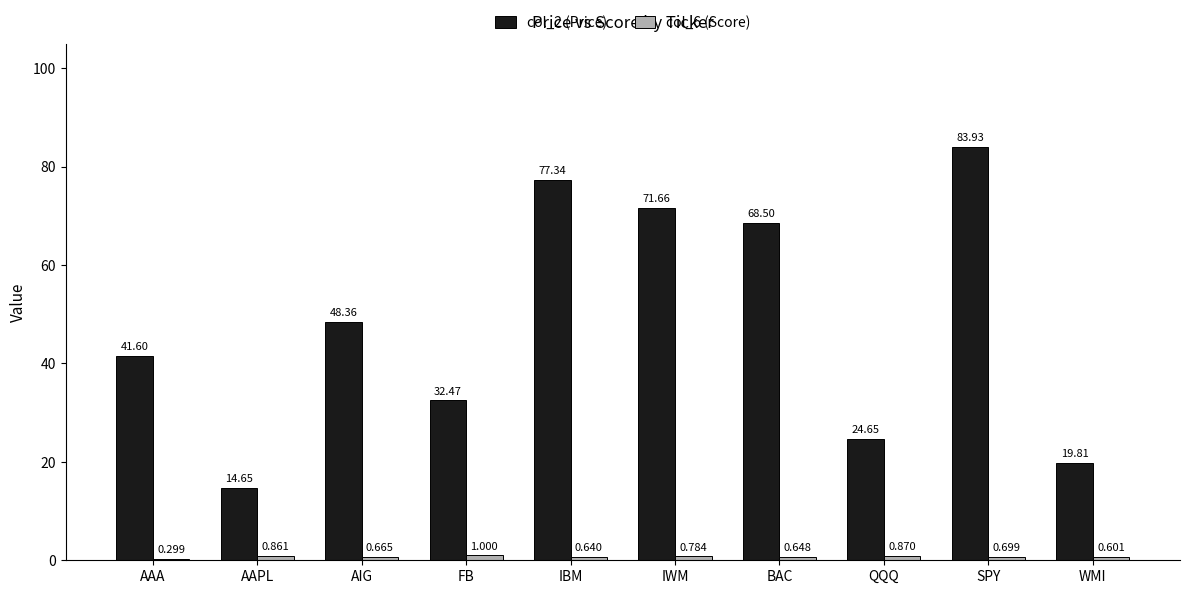

Is it true that col_2 (Price) equals 19.8 at WMI?

True